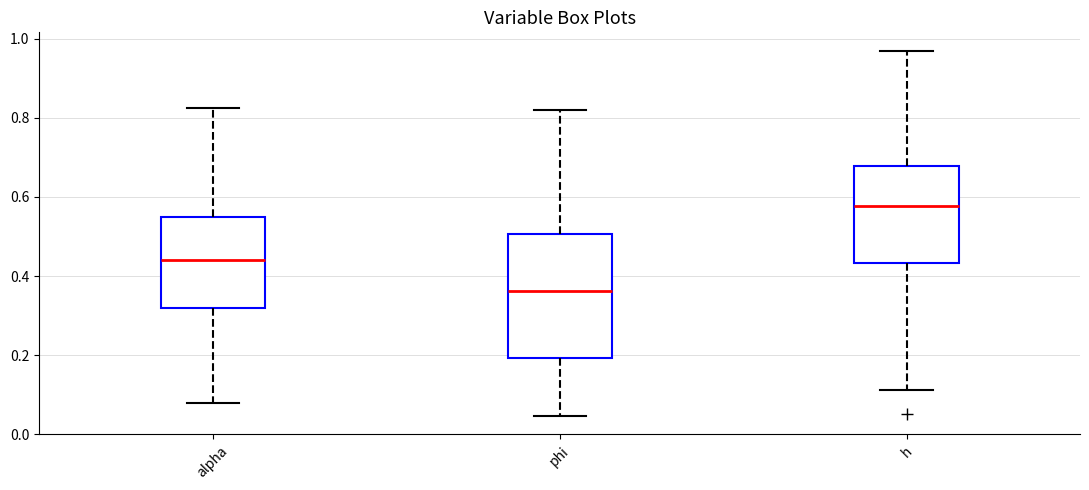

Reading left to right, read every box against the y-axis: the position of its median line, the range the box covers, and the ends of its whiskers. The values are not printed on the chart, so give them approximately, as read against the axis.

alpha: median 0.44, box 0.32 to 0.54, whiskers 0.08 to 0.82
phi: median 0.36, box 0.20 to 0.50, whiskers 0.04 to 0.82
h: median 0.58, box 0.44 to 0.68, whiskers 0.12 to 0.96